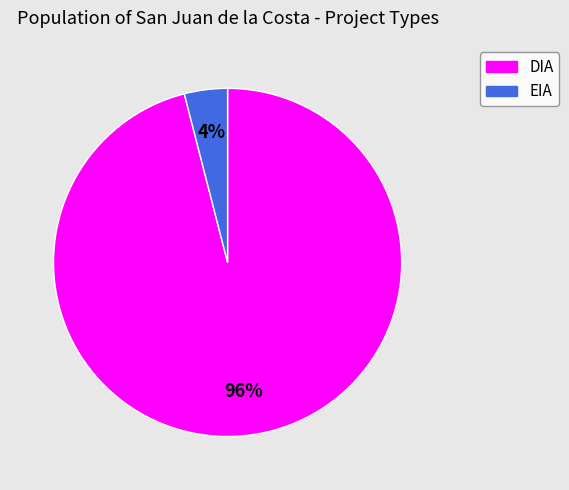

Count the number of slices in the pie.

2